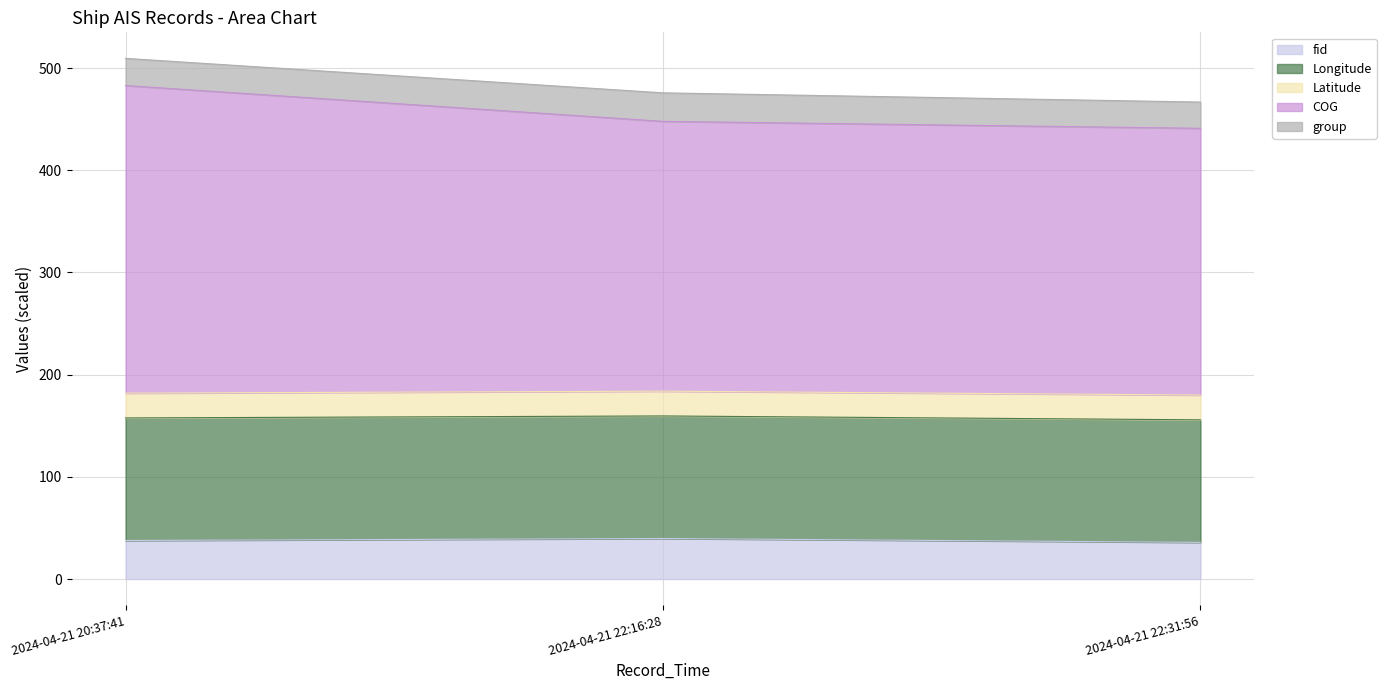

What is the total value across all series at 2024-04-21 20:37:41?

509.5